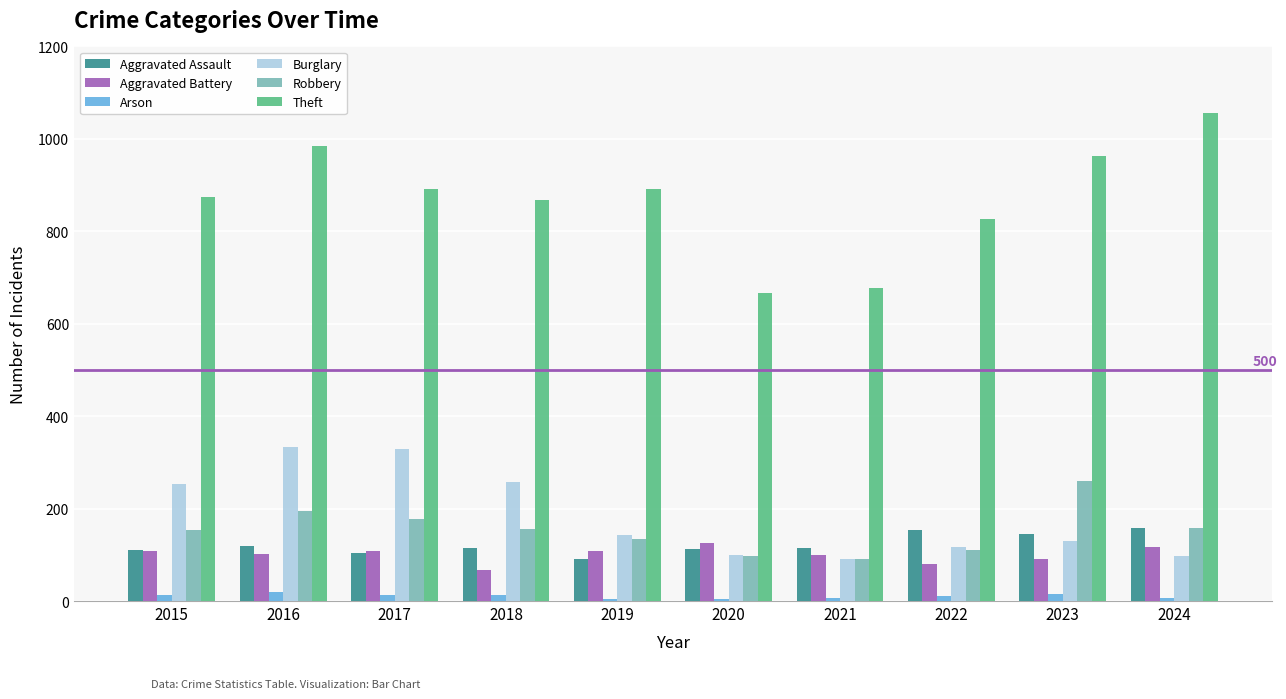

Which category has the highest value across all series?

2024